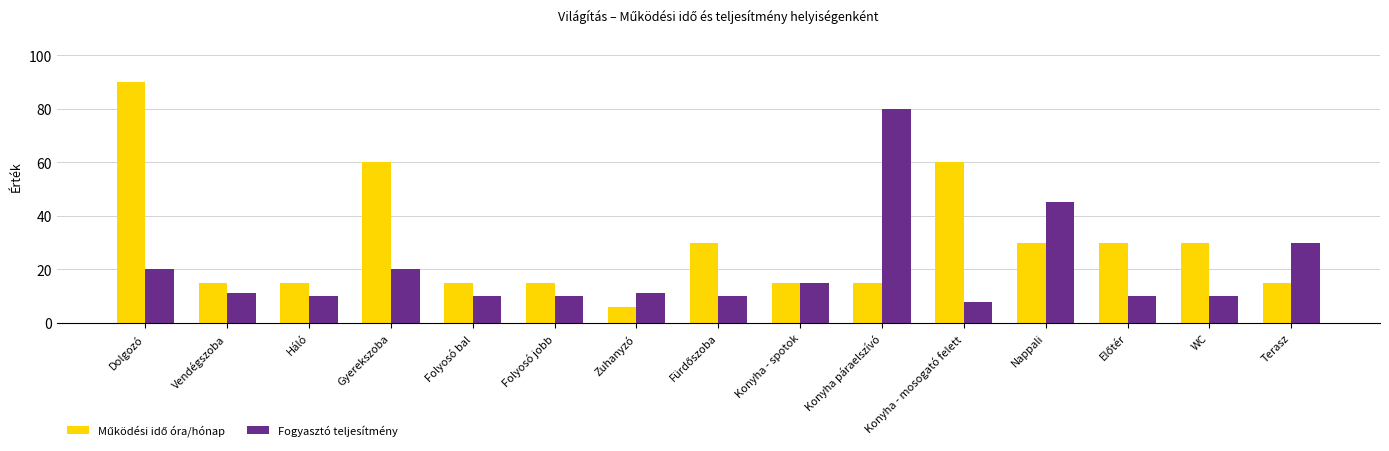

At which category is the sum across all series the highest?

Dolgozó